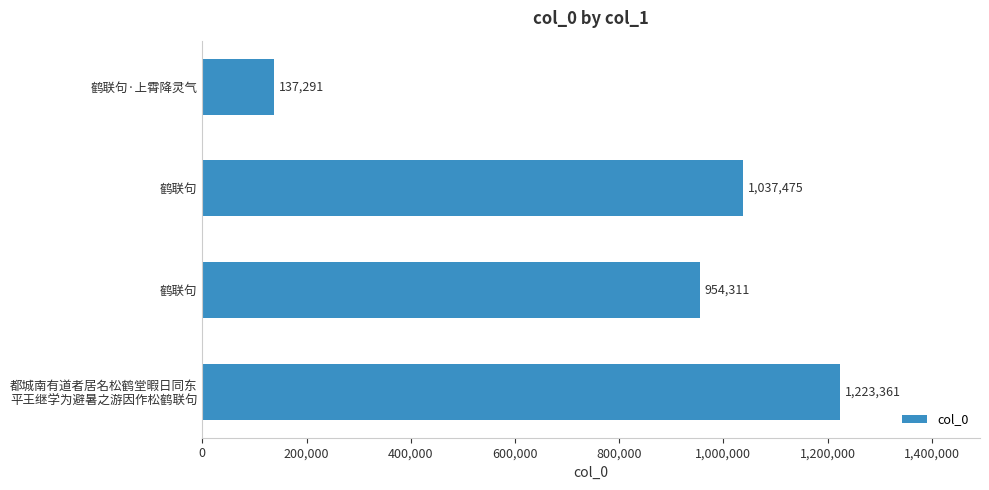

How many distinct data groups are displayed?

1